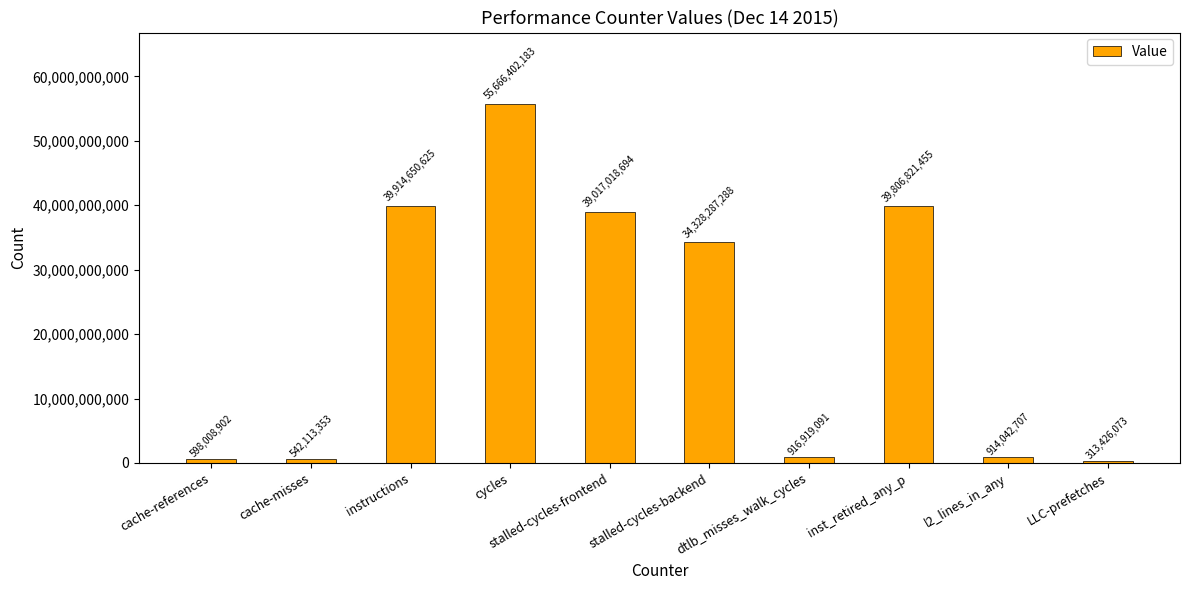

Which label corresponds to the largest value in the chart?

cycles